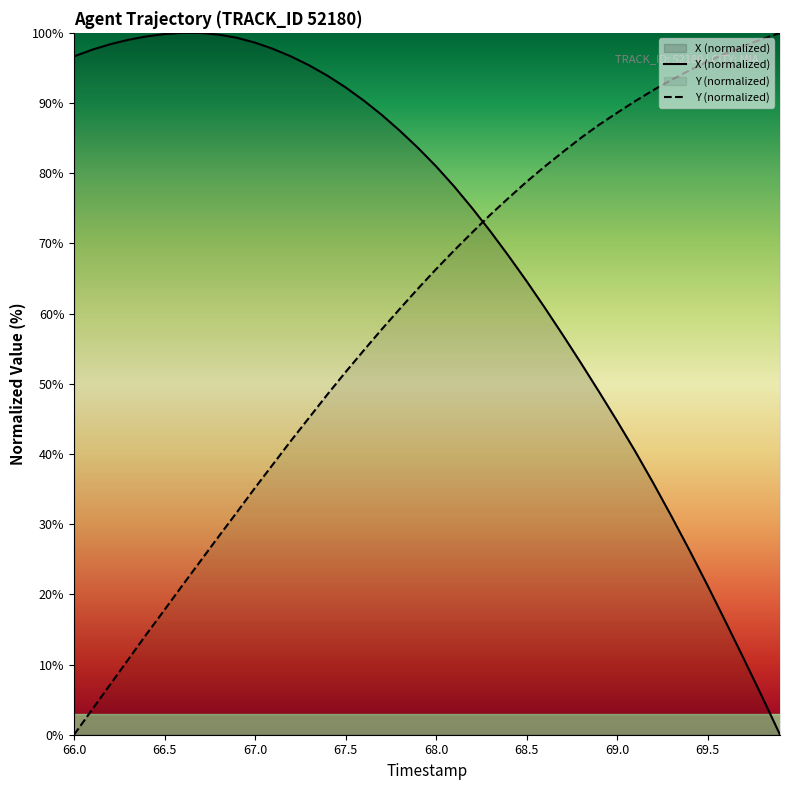

What is the maximum value shown in the chart?

100.0